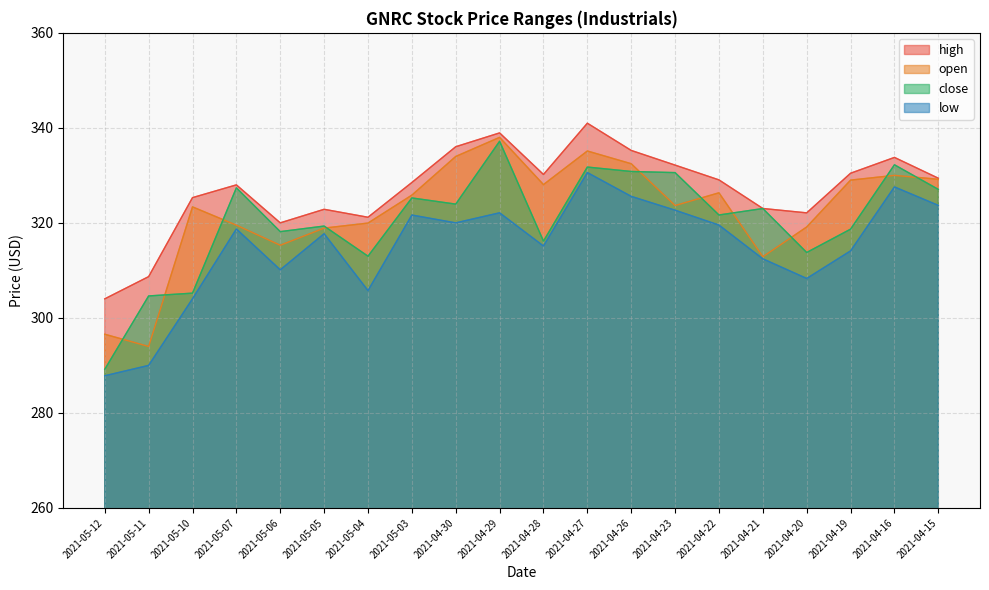

How many values in the low series are below 318?

10